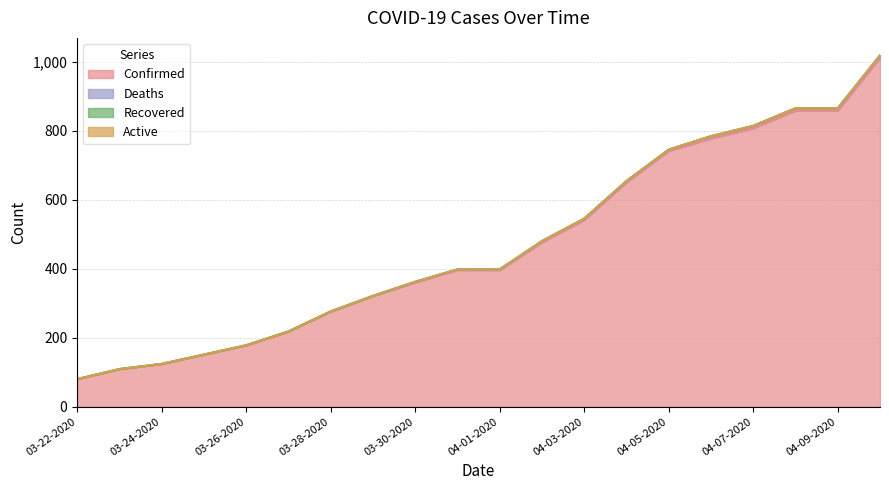

True or false: Active and Recovered intersect in this chart.

False